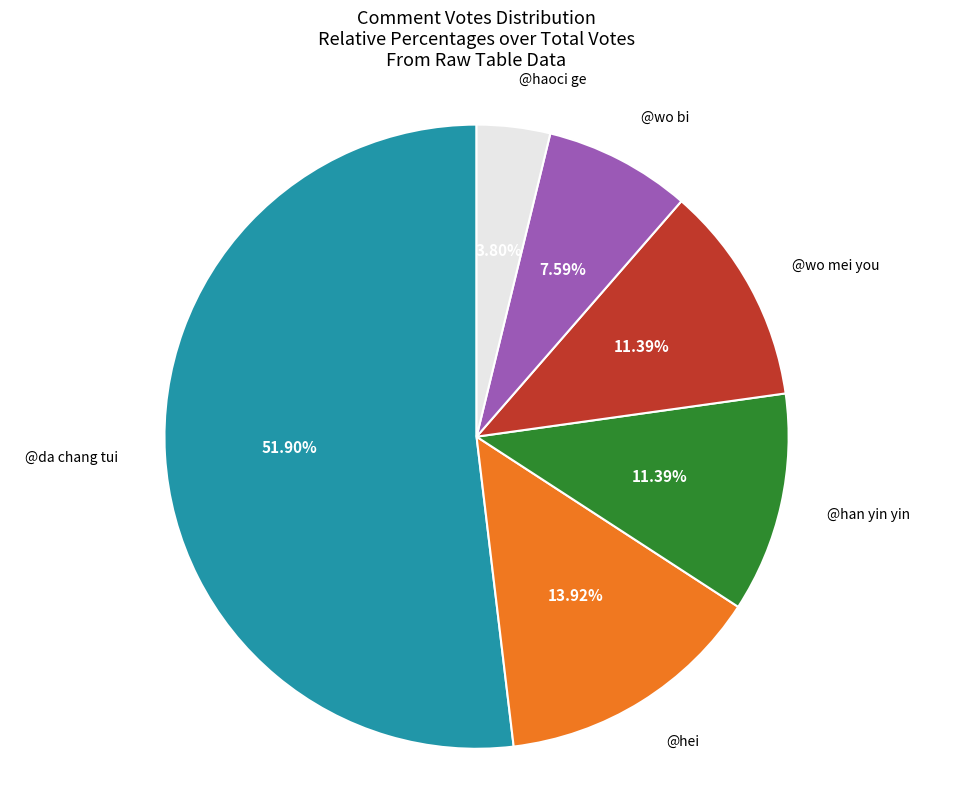

To the nearest percent, what is the difference between the largest and smallest slice percentages?

48%